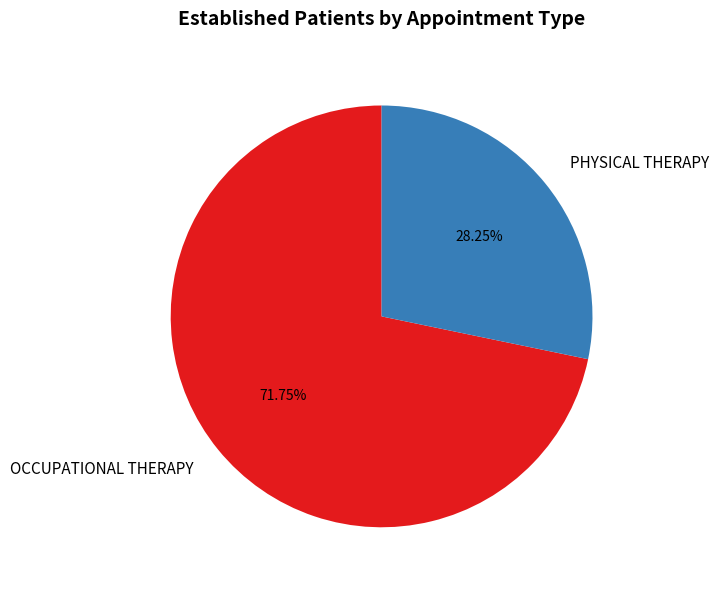

To the nearest percent, what percentage of the pie is PHYSICAL THERAPY?

28%